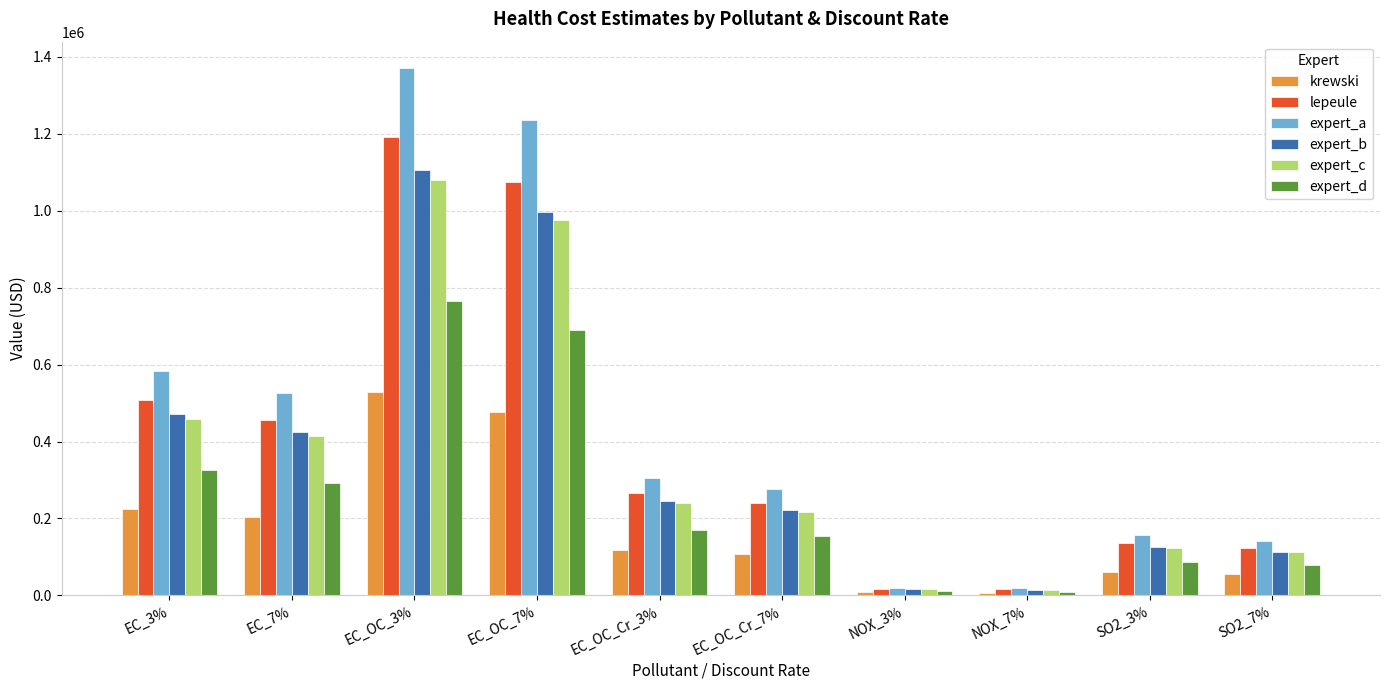

What is the maximum value shown in the chart?

1370259.2